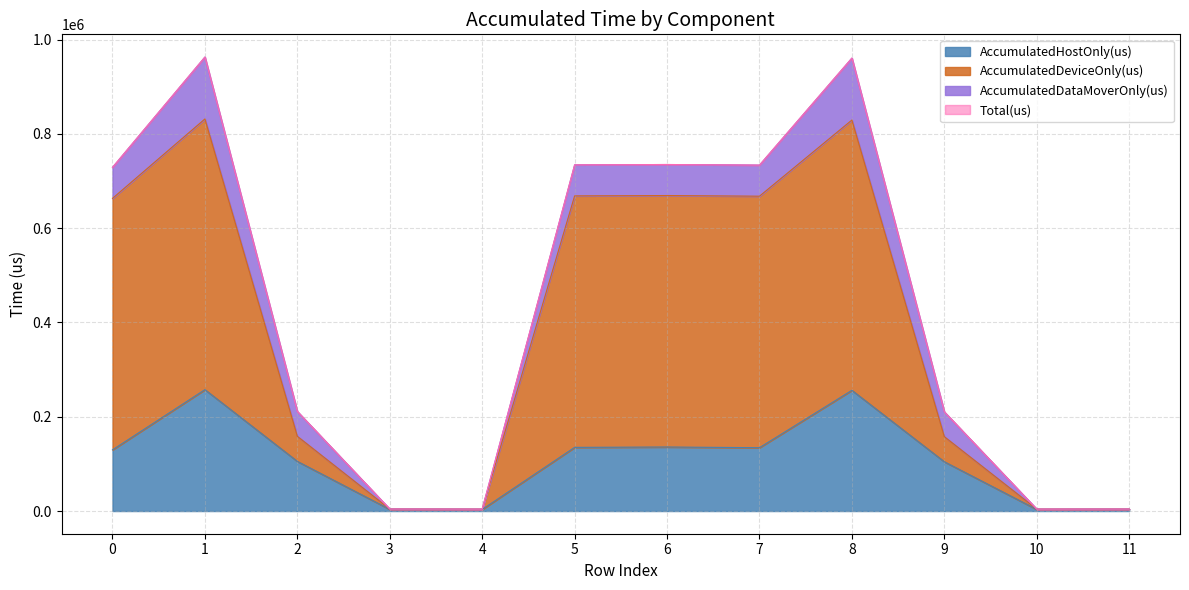

Is it true that AccumulatedDeviceOnly(us) equals 1478092.1 at 1?

False